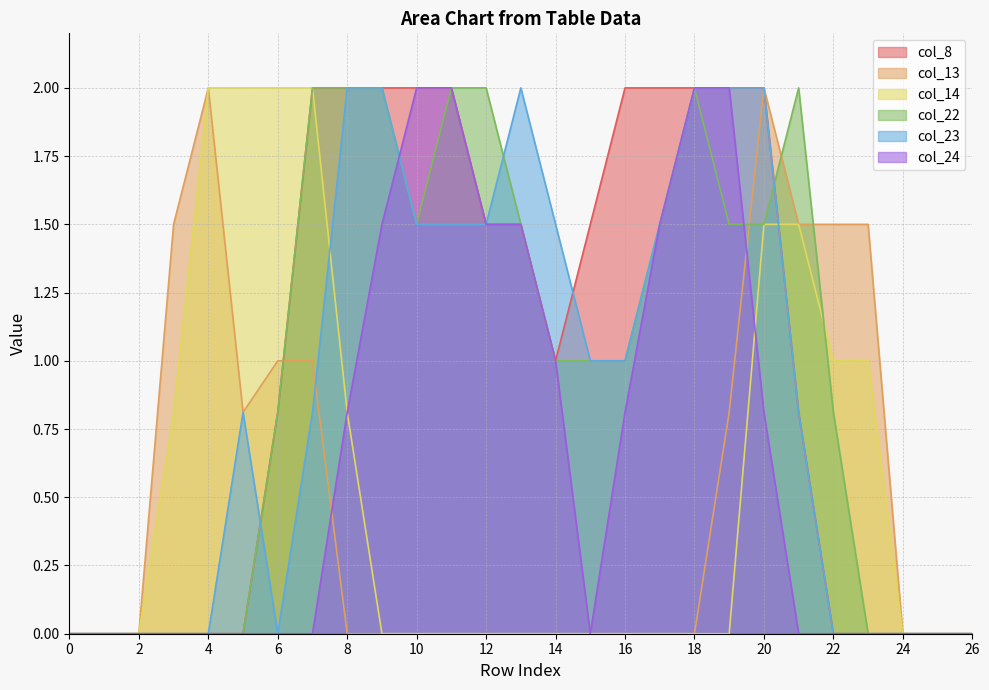

Which label corresponds to the largest value in the chart?

7